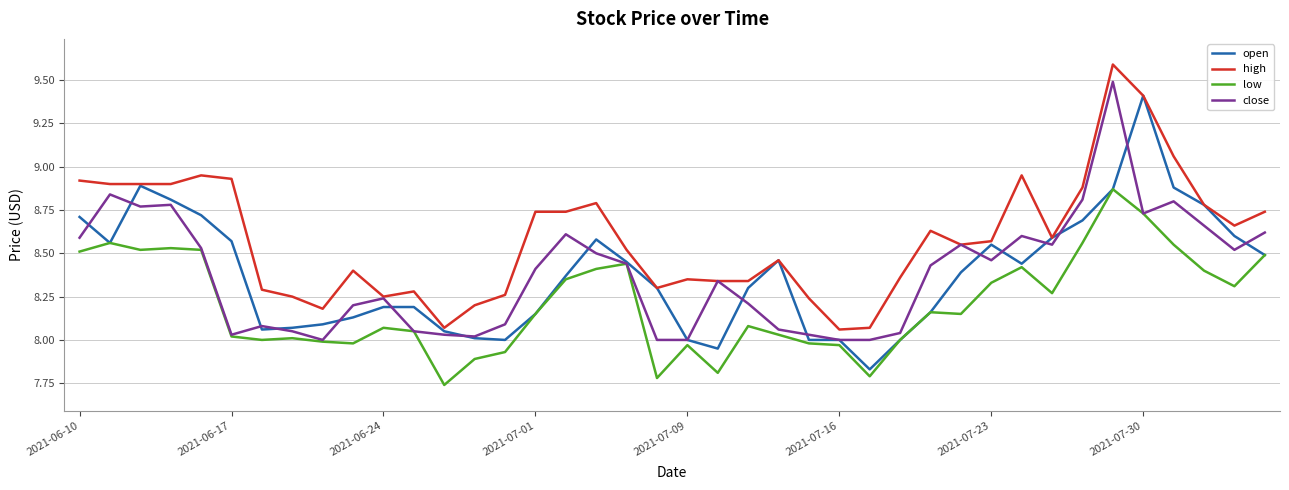

Which series has the largest total across all categories?

high